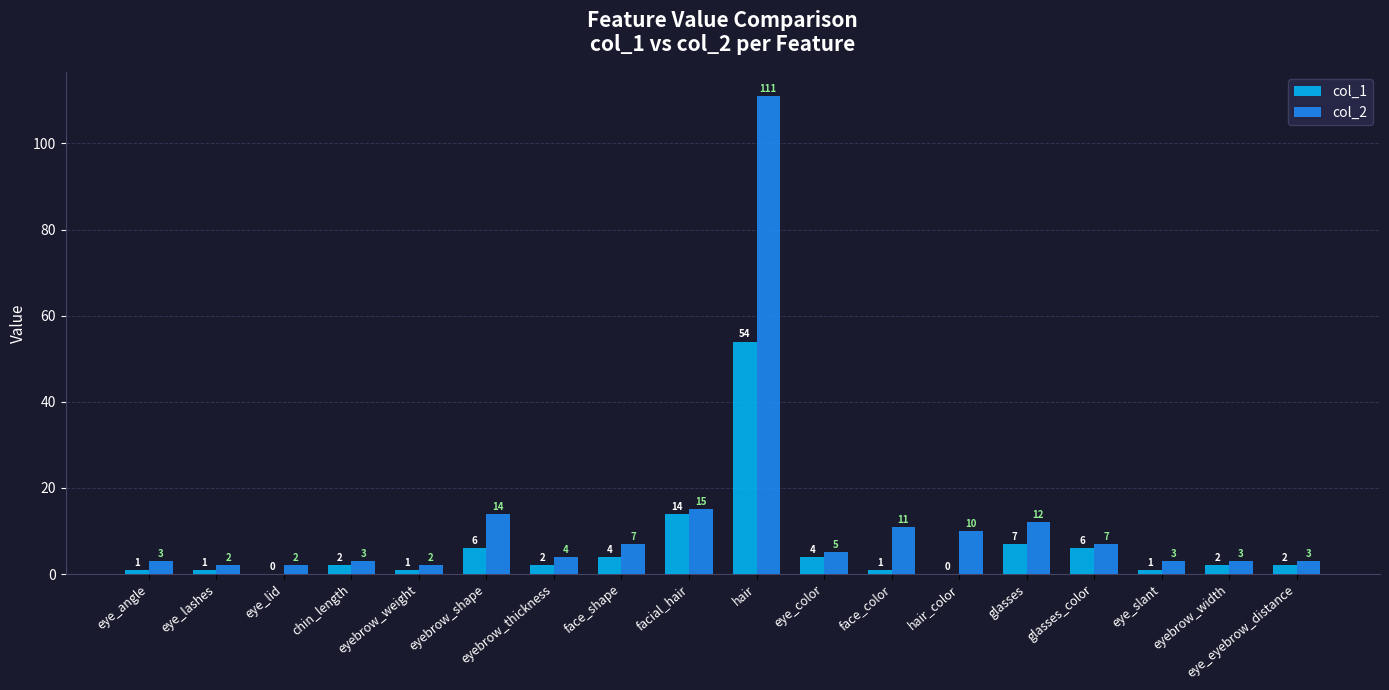

What is the spread (max minus min) of values at eye_eyebrow_distance?

1